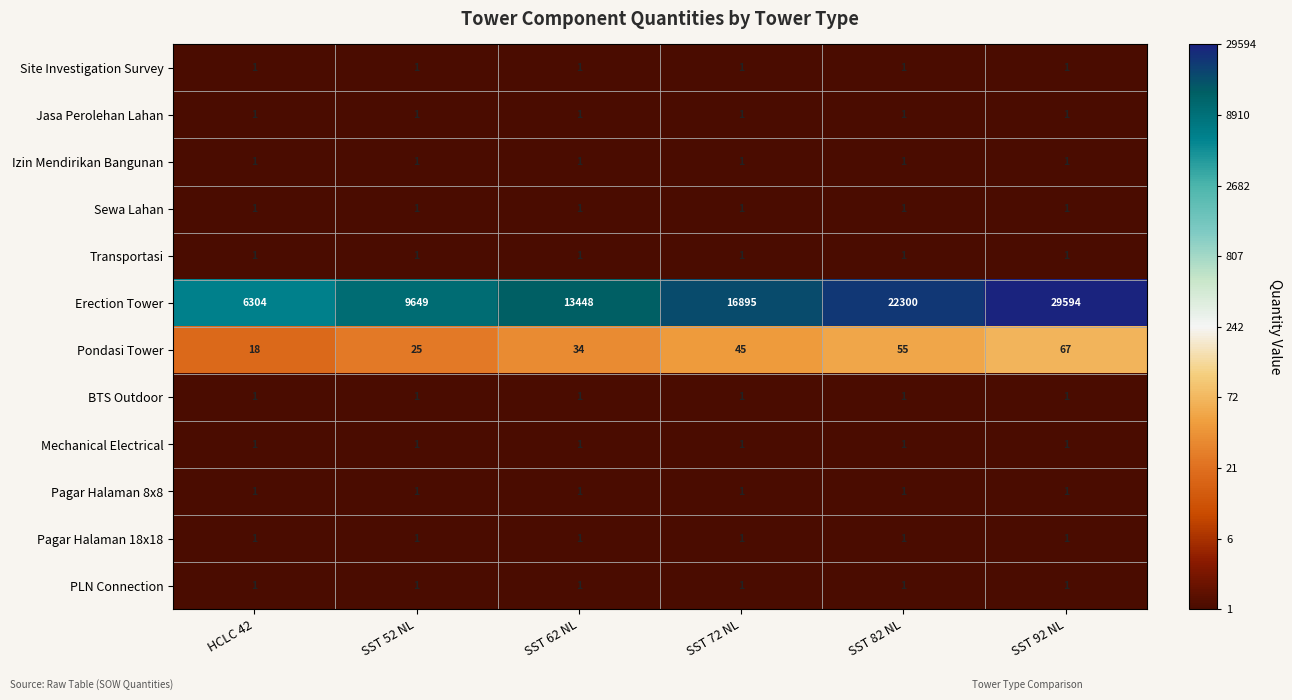

Which series has the largest range (max minus min)?

Erection Tower